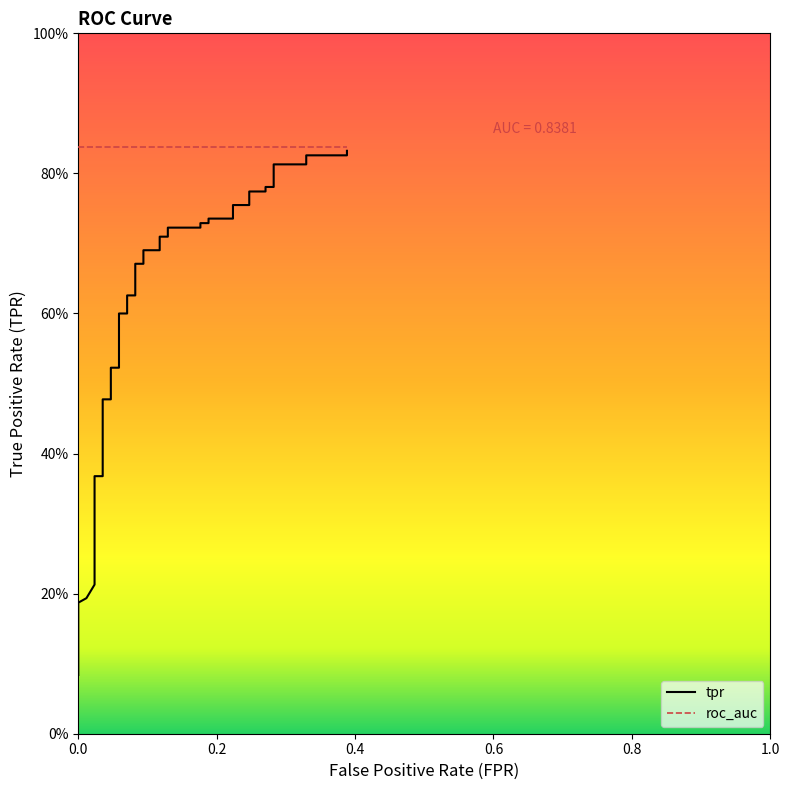

What is the value of the 31st point from the left?

0.8